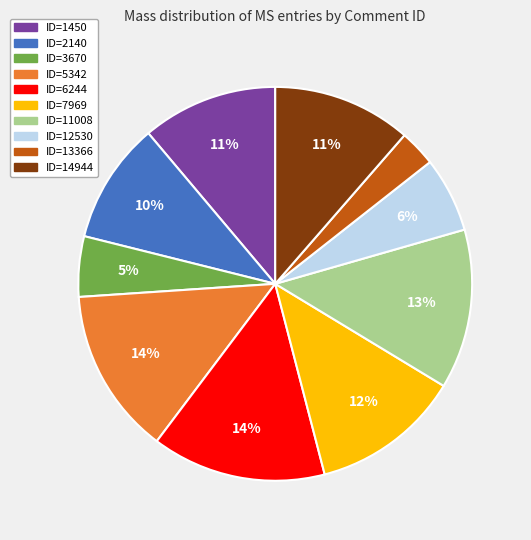

True or false: ID=2140 accounts for 18% of the total.

False